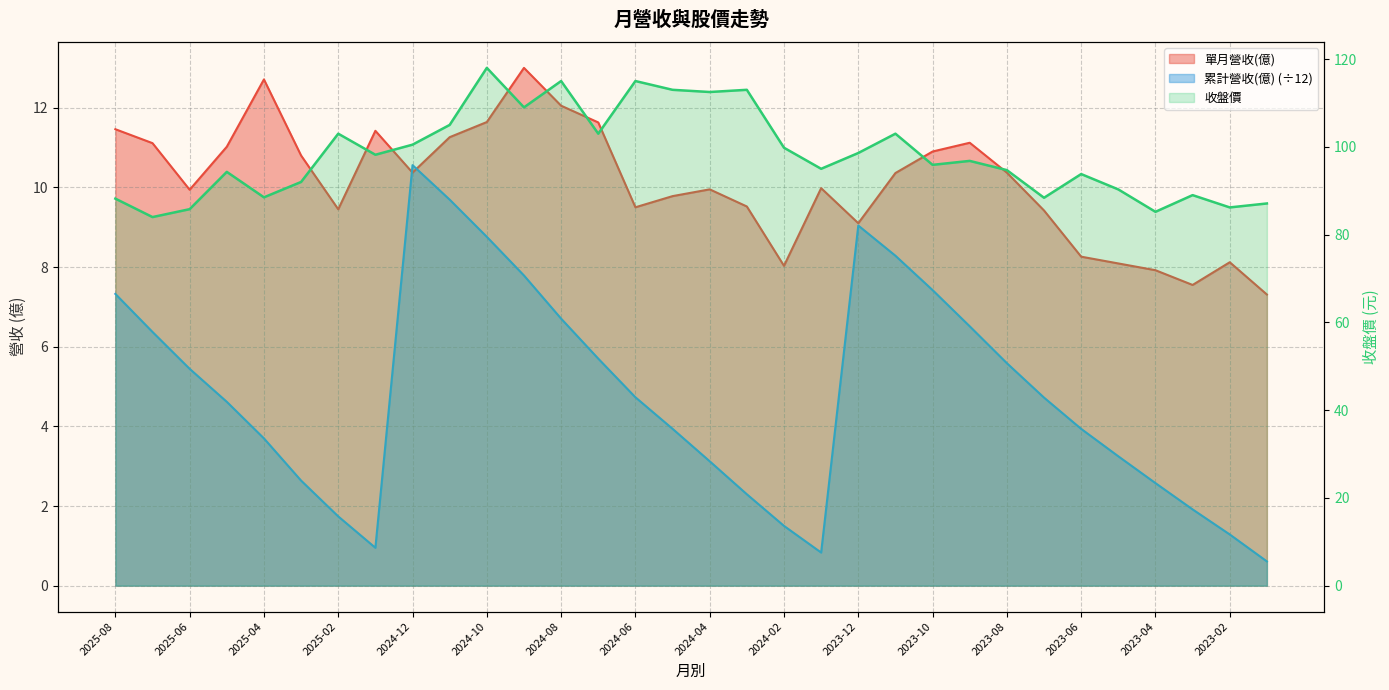

How many interior local peaks does the 單月營收(億) series have?

7